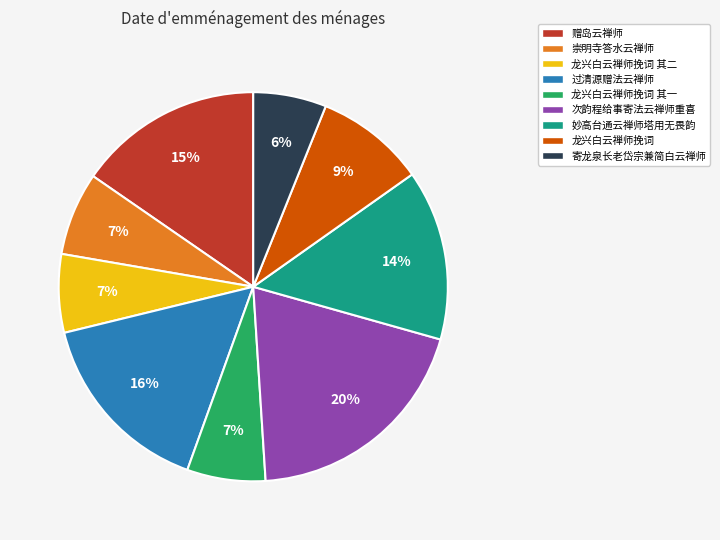

To the nearest percent, what is the average slice percentage?

11%